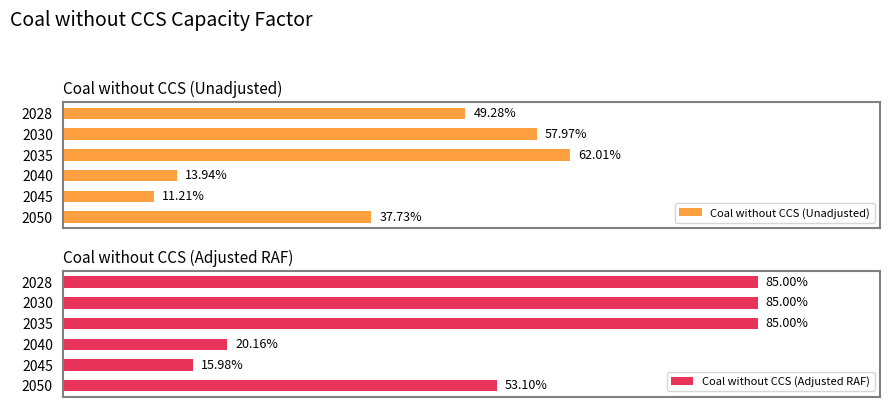

At how many categories does at least one series exceed 0?

6